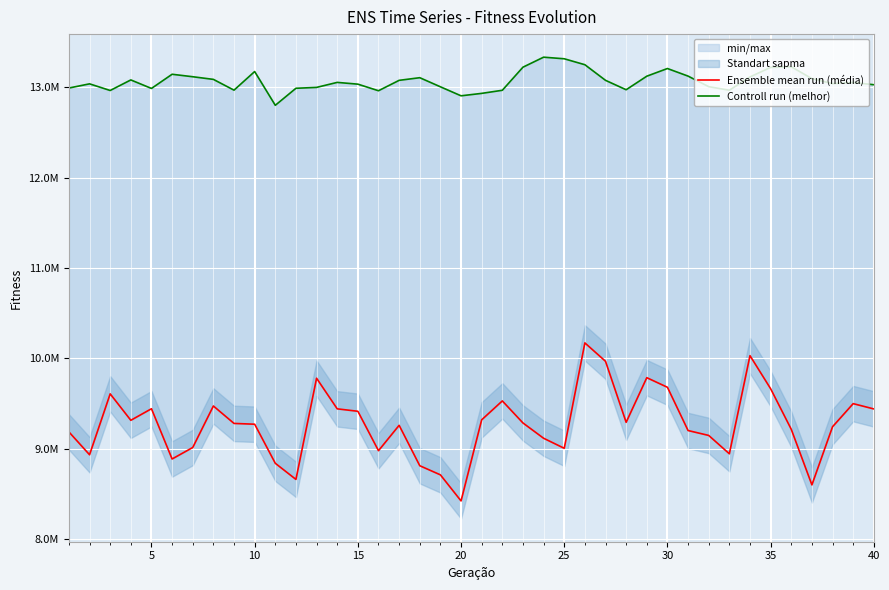

The Ensemble mean run (média) series shows 2702228.0 at 10. True or false?

False